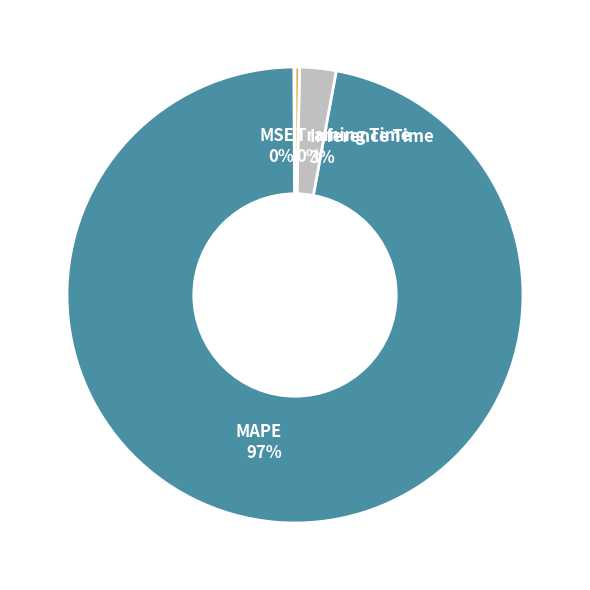

Is the sum of Inference Time and Training Time greater than half?

No